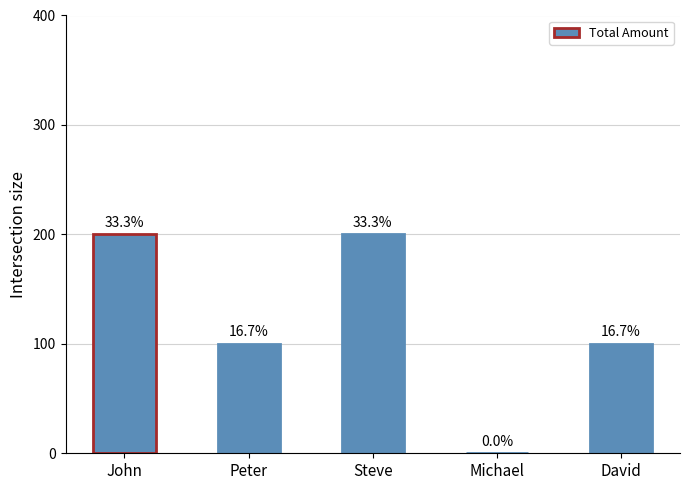

Reading right to left, extract all data points from this chart.

David=100	Michael=0	Steve=200	Peter=100	John=200